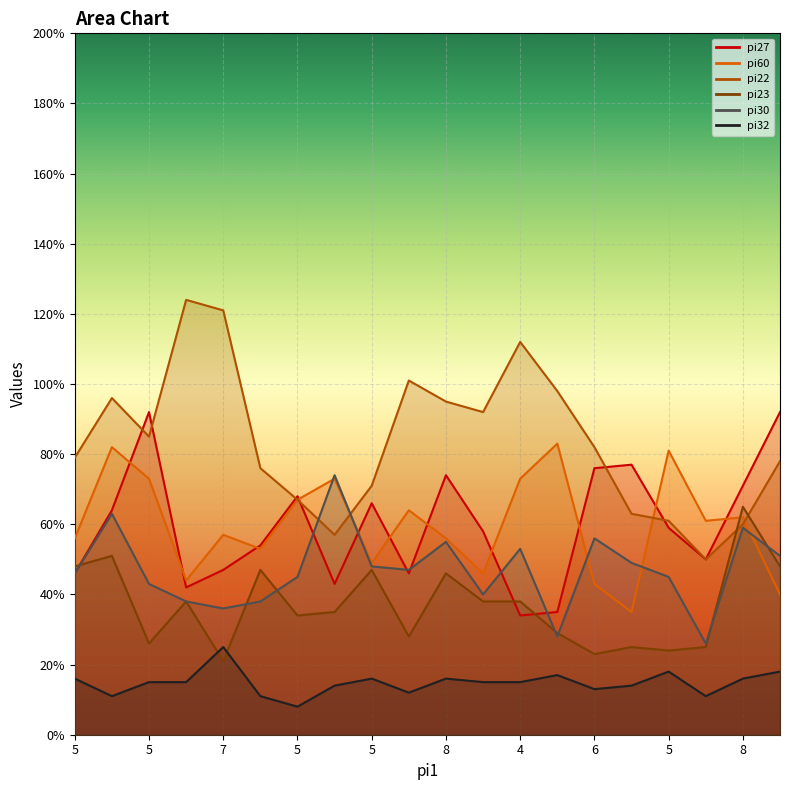

What is the value of the pi60 point at the 9th from the left?

56